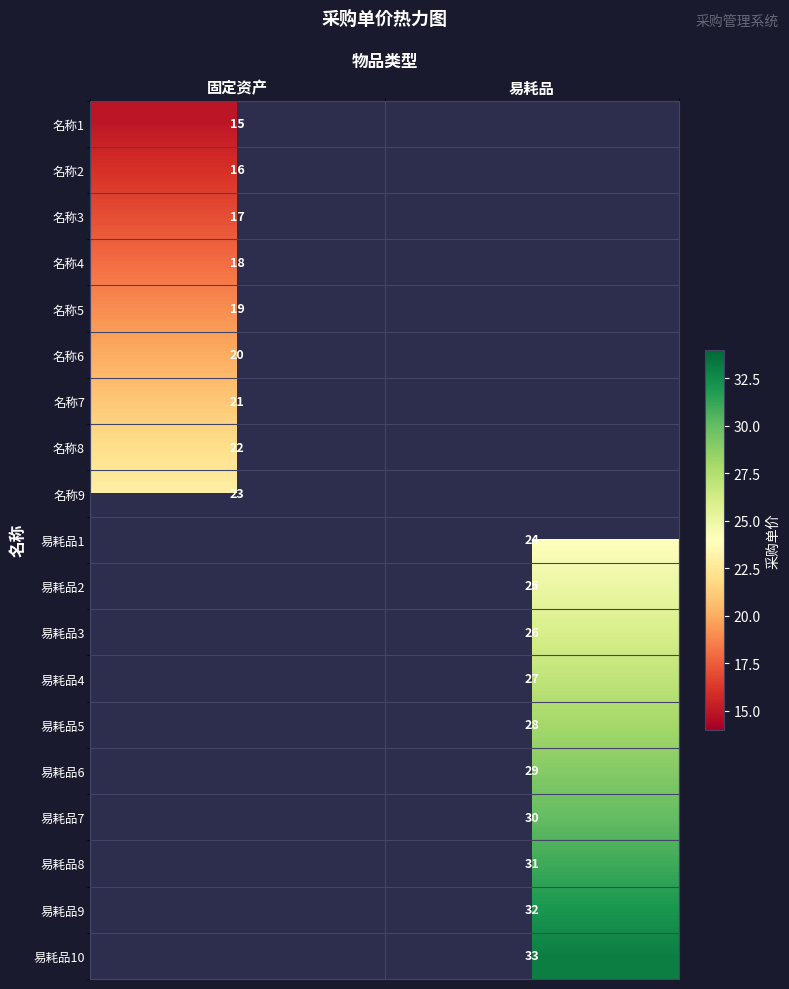

Is the value of 名称9 at 固定资产 greater than the value of 名称1 at 固定资产?

Yes